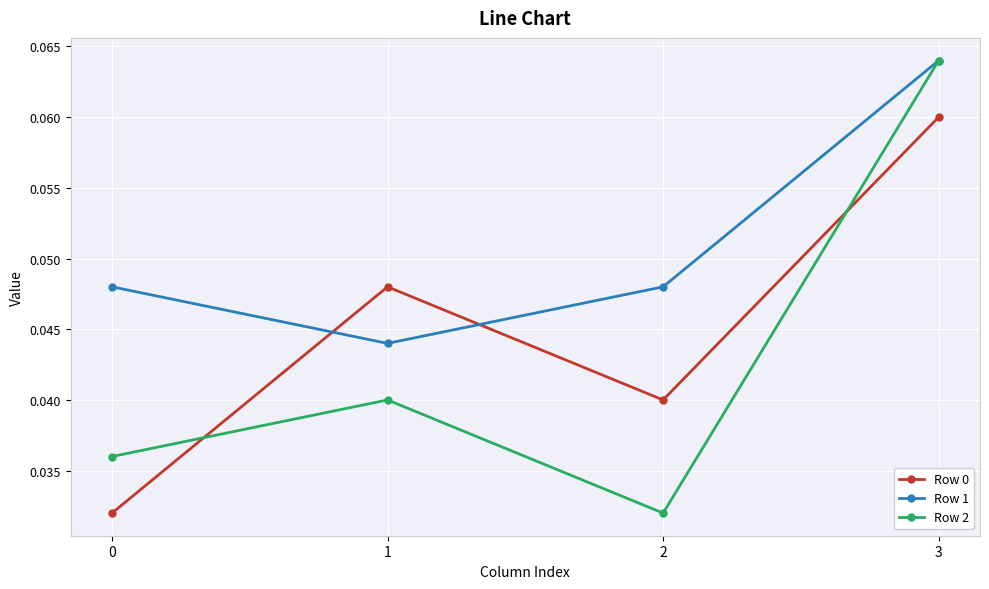

After their last crossing, which series has the higher values: Row 2 or Row 0?

Row 2